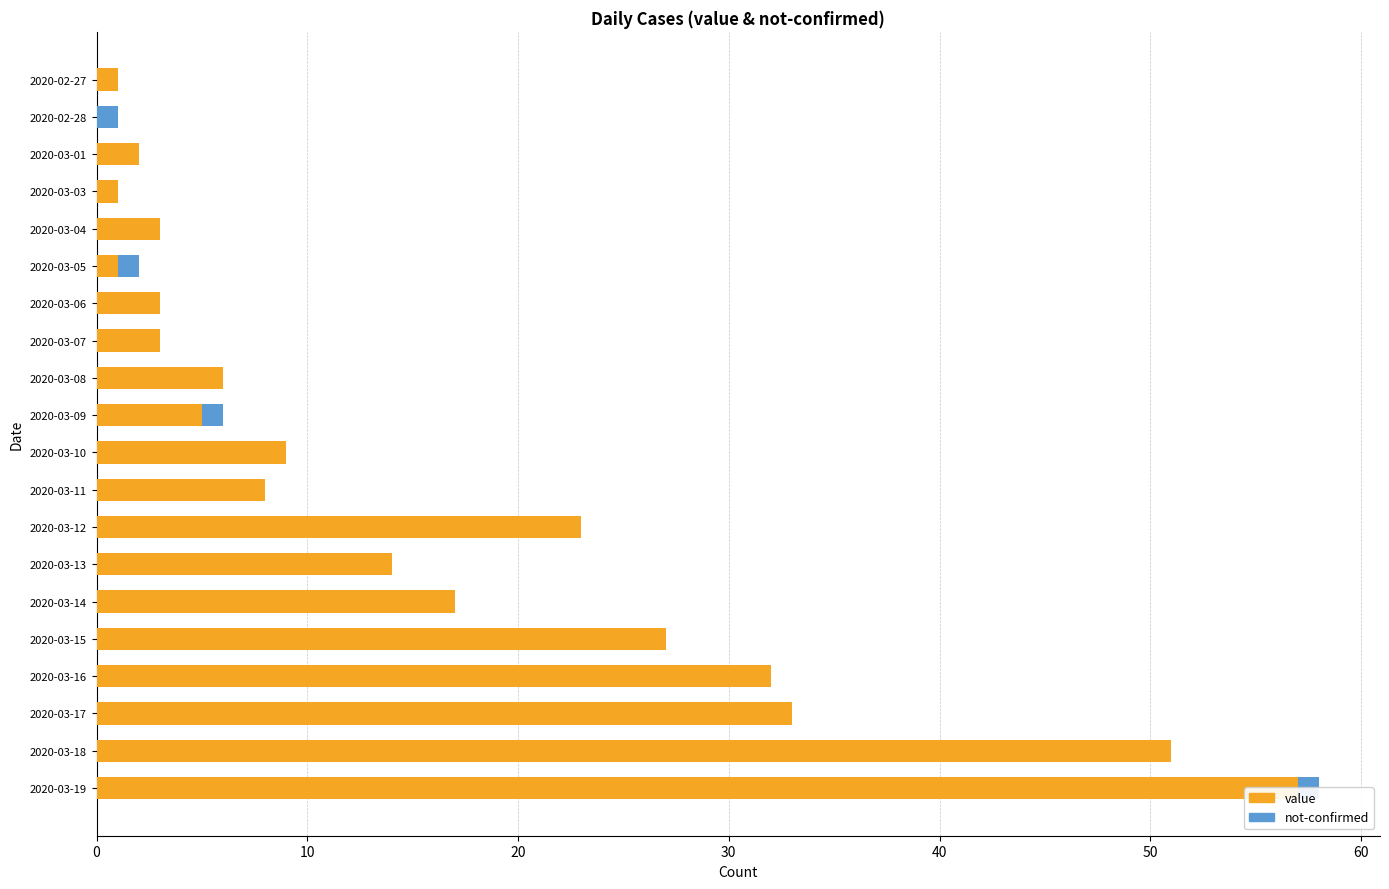

At 2020-03-15, list the series in order from smallest to largest.

not-confirmed, value